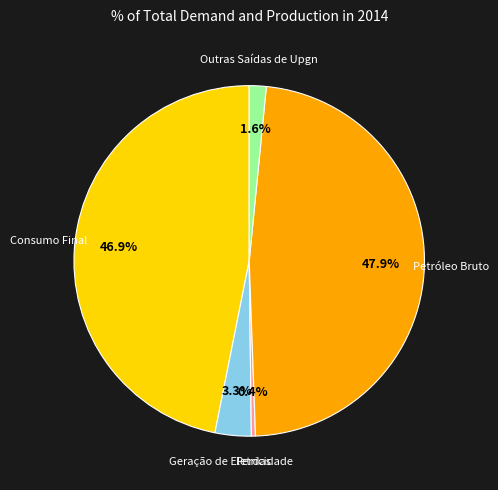

How many slices are in this pie chart?

5